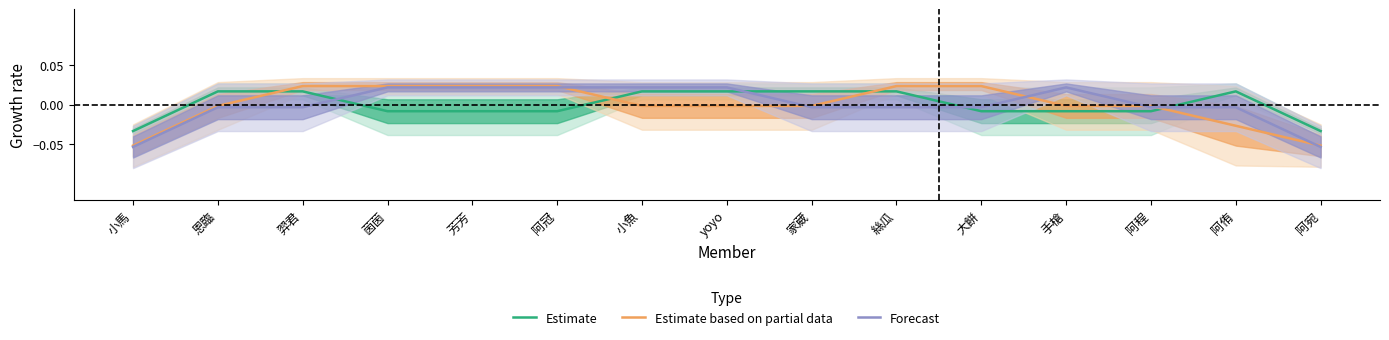

What is the label of the 1st point from the left?

小馬